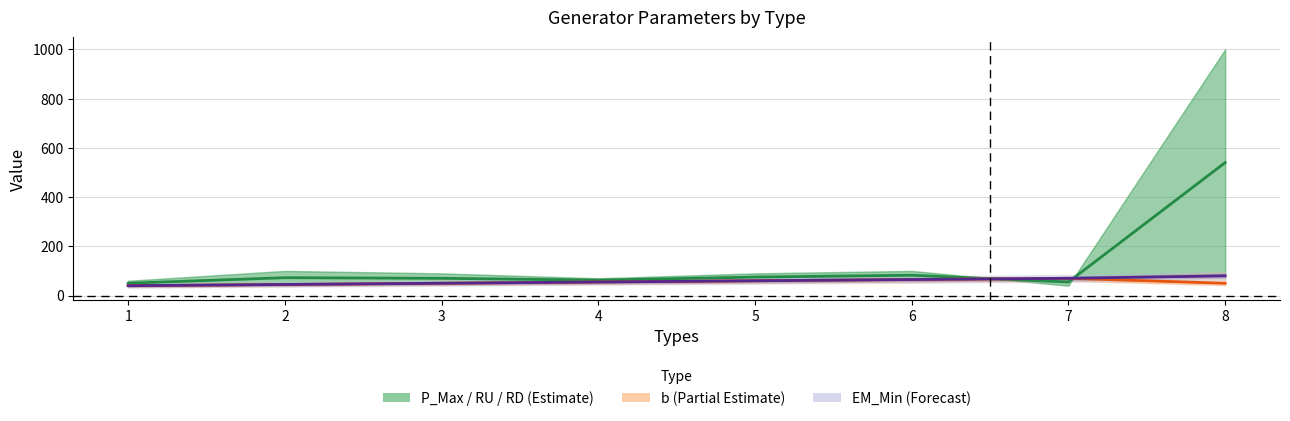

Which label corresponds to the smallest value in the chart?

1